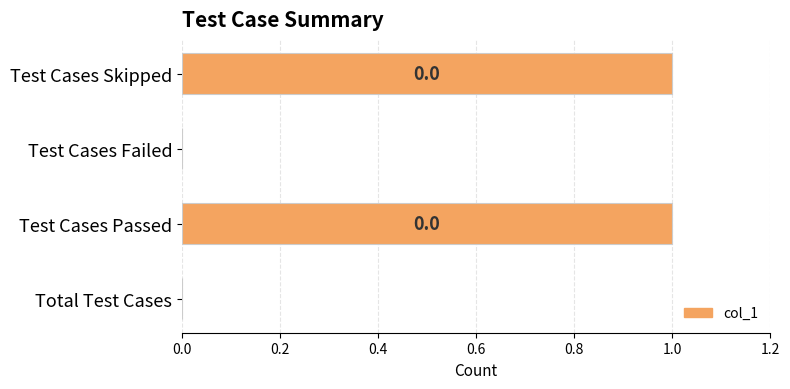

Does the chart contain stacked bars?

No